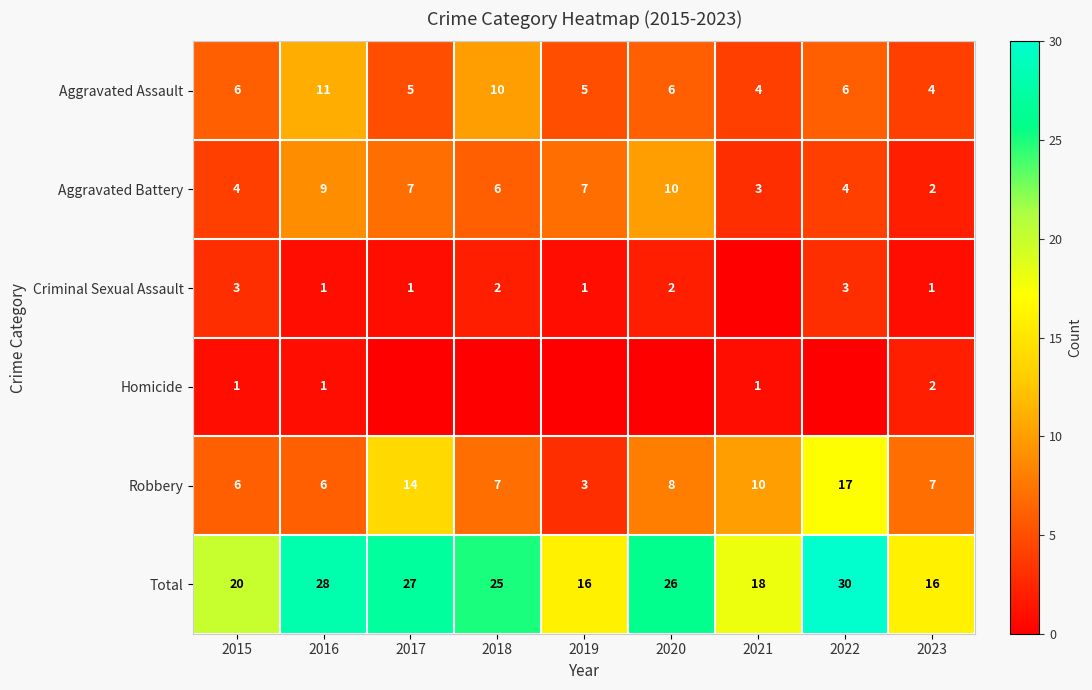

What is the sum of the Aggravated Assault values at 2021 and 2015?

10